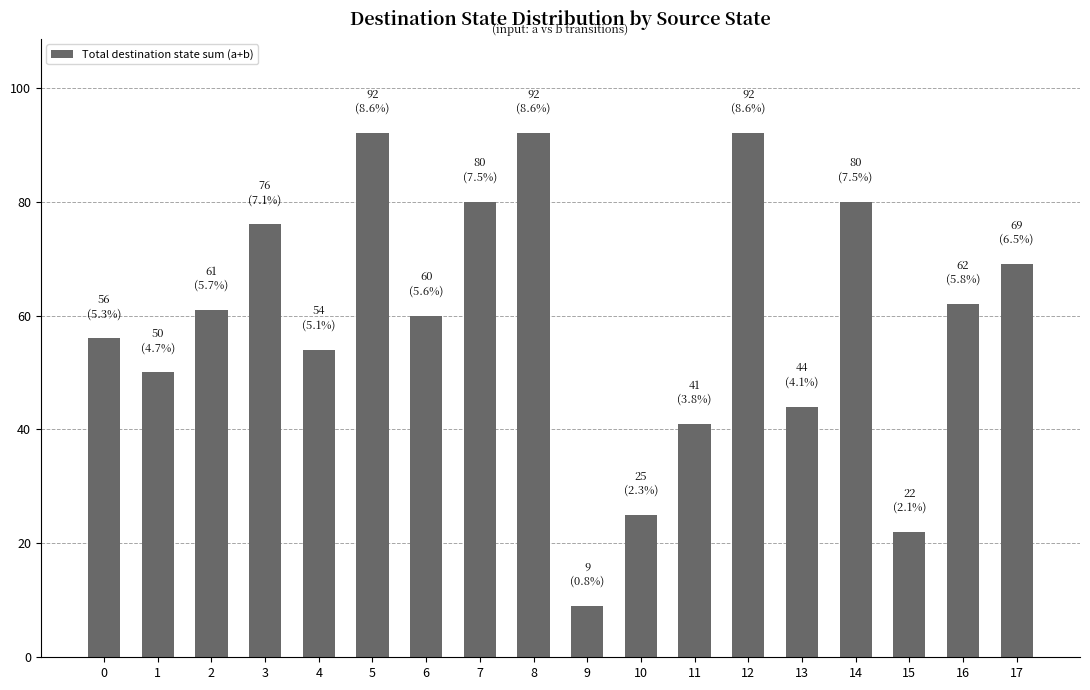

What is the change in value from 13 to 14?

+36